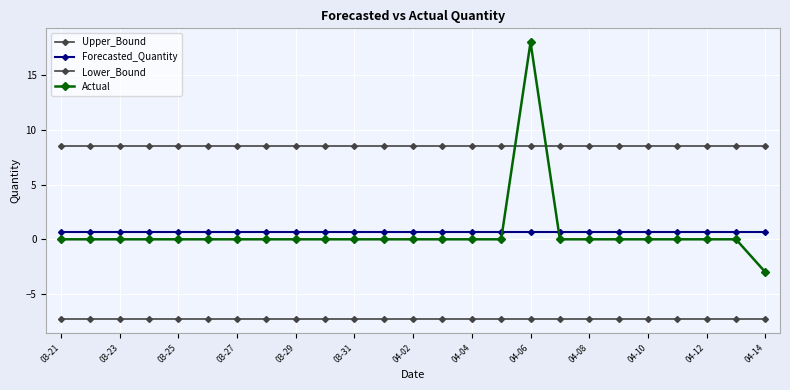

Which series has the widest spread of values?

Actual